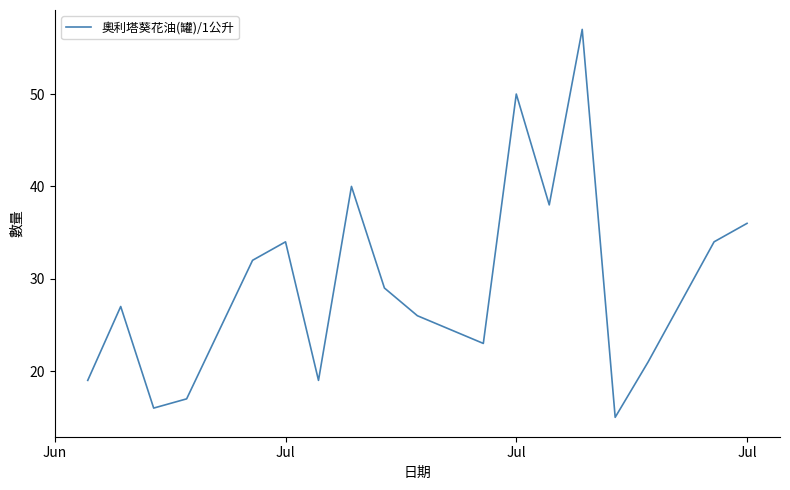

What is the maximum value shown in the chart?

57